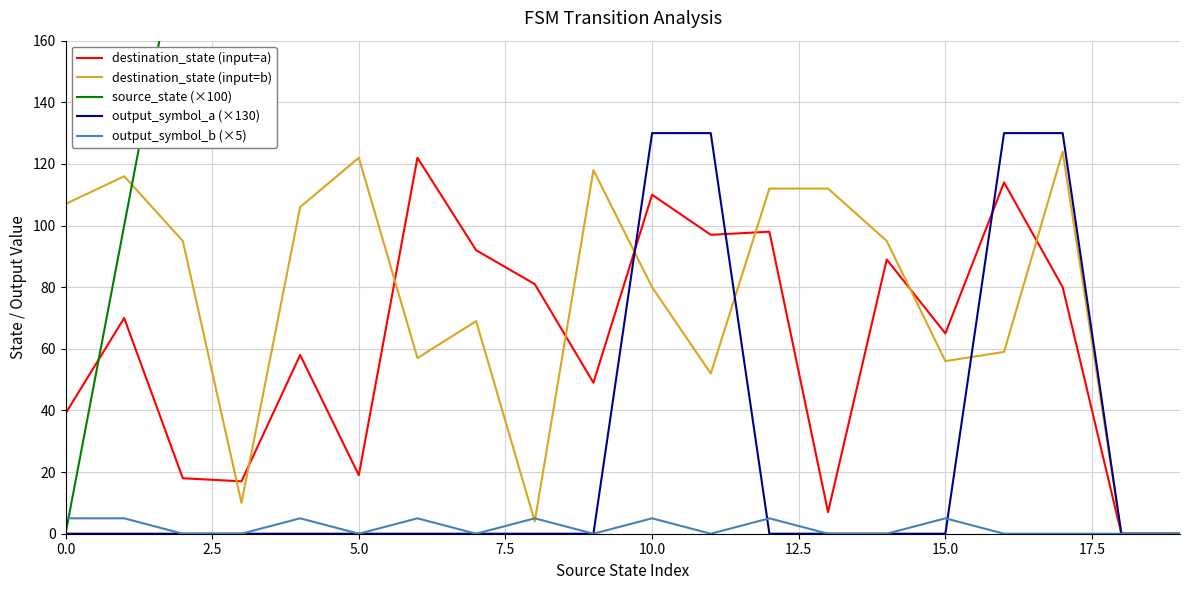

Which series has the widest spread of values?

source_state (×100)